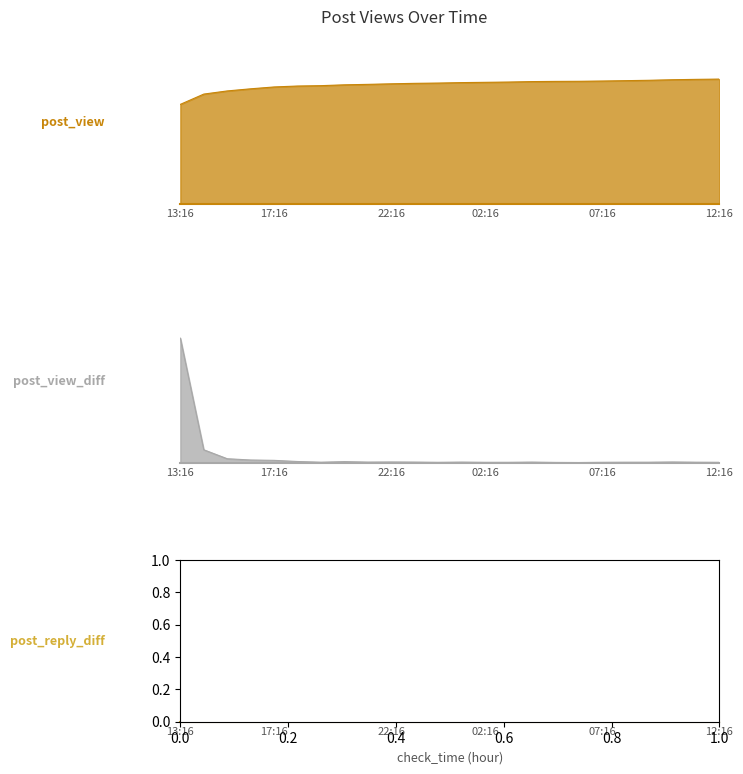

At how many categories does at least one series exceed 697?

24